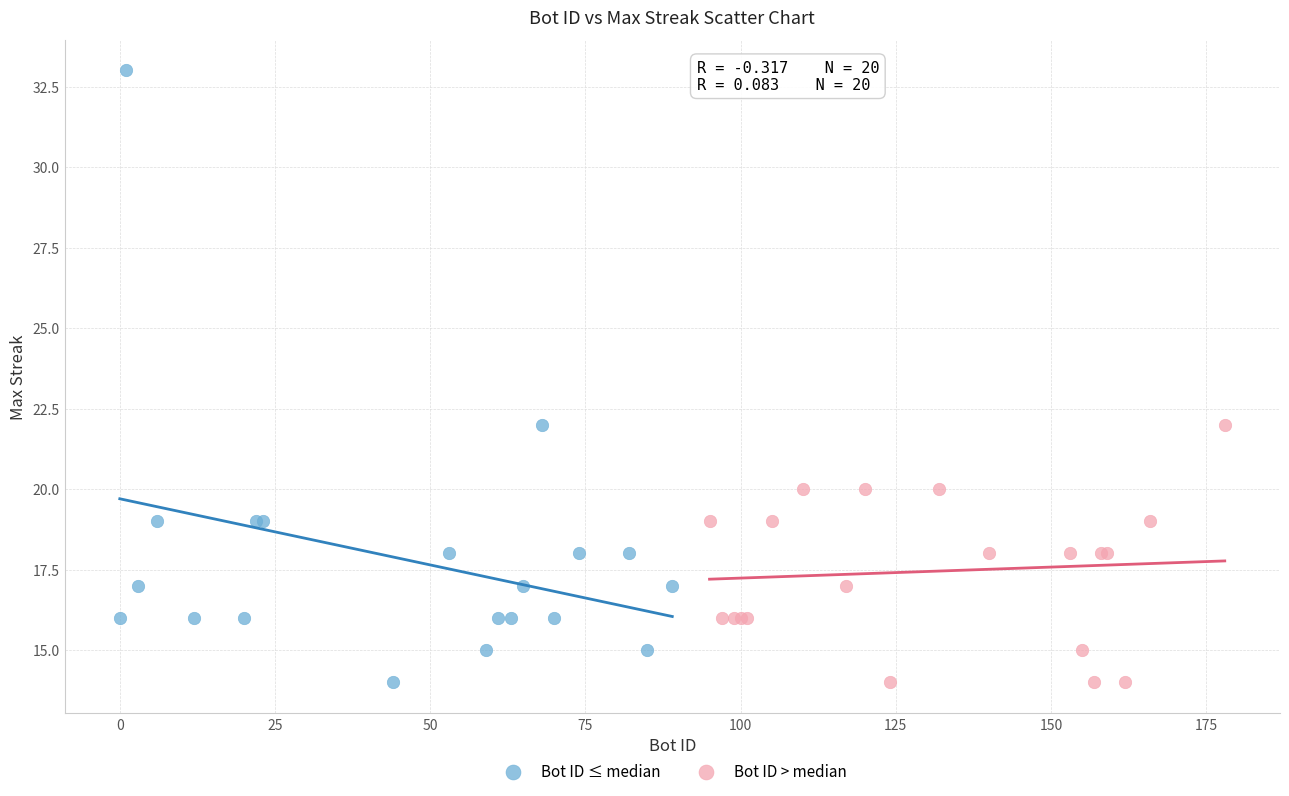

Which series contains the highest Y value?

Bot ID ≤ median